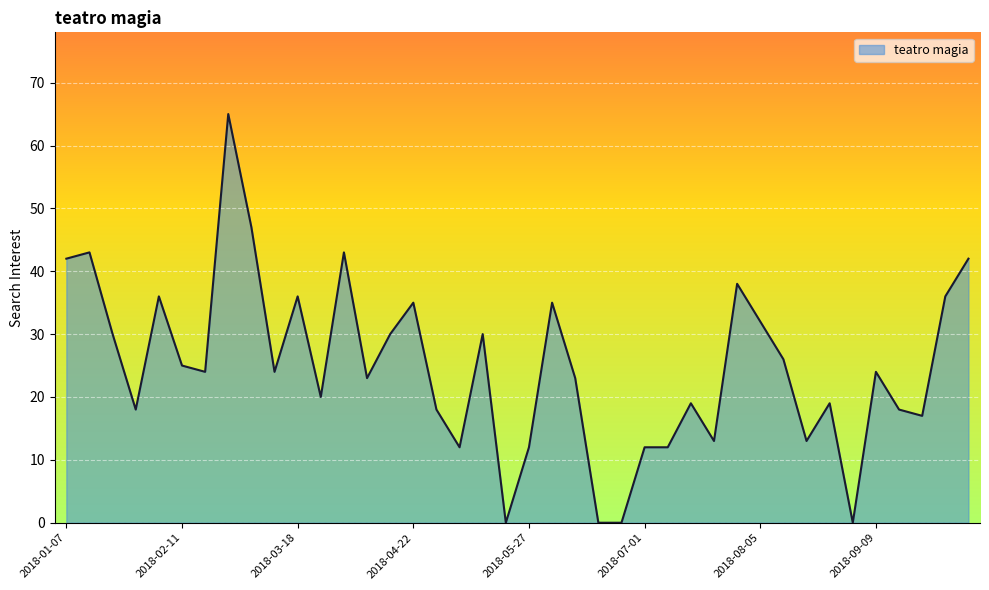

What is the maximum value shown in the chart?

65